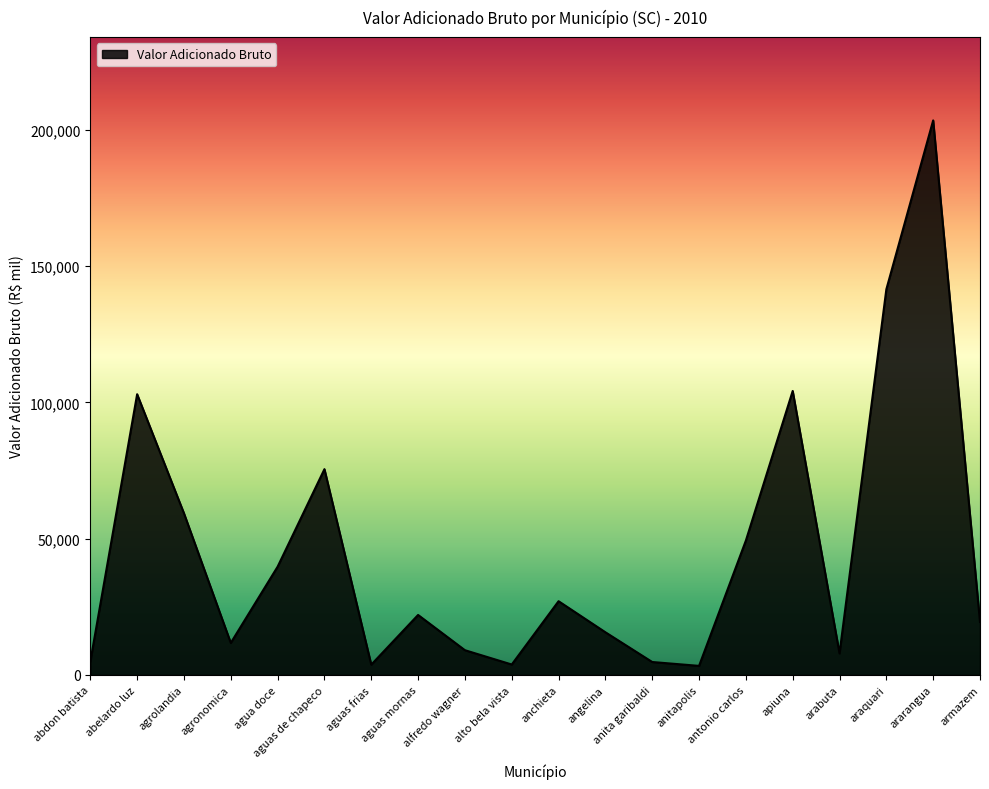

Read the value at angelina, to the nearest 50.

15650